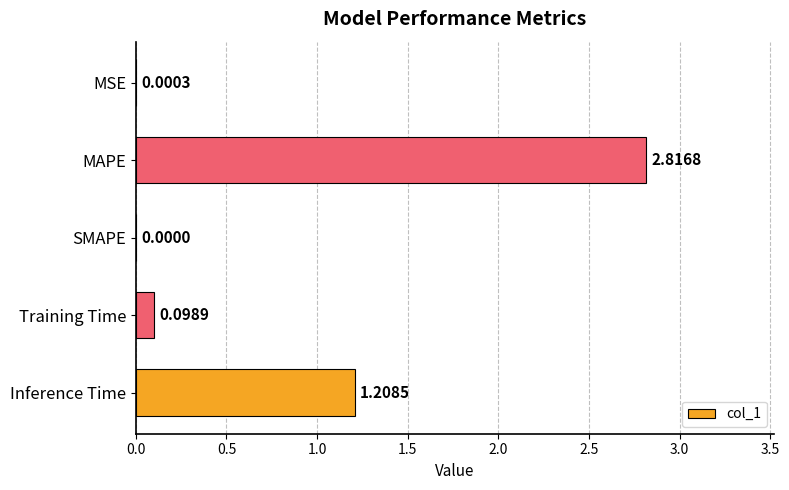

Where is the data nearest to the value 1?

Inference Time